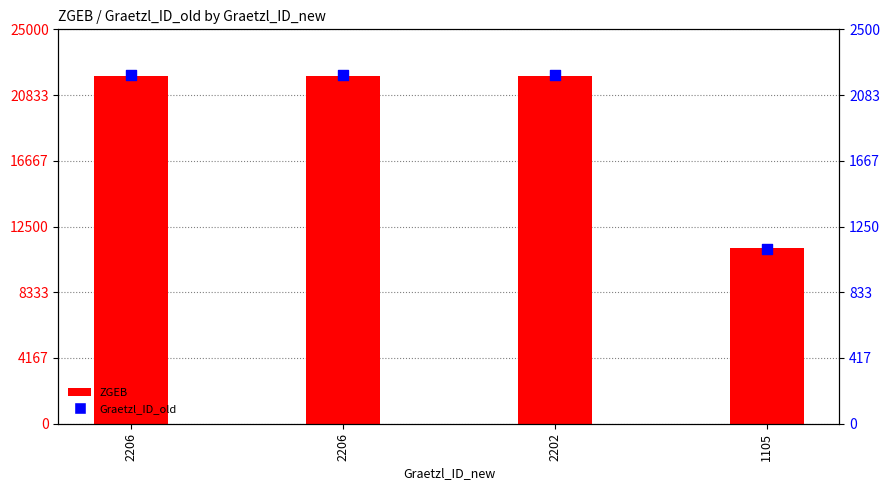

Which series reaches the minimum Y coordinate?

Graetzl_ID_old